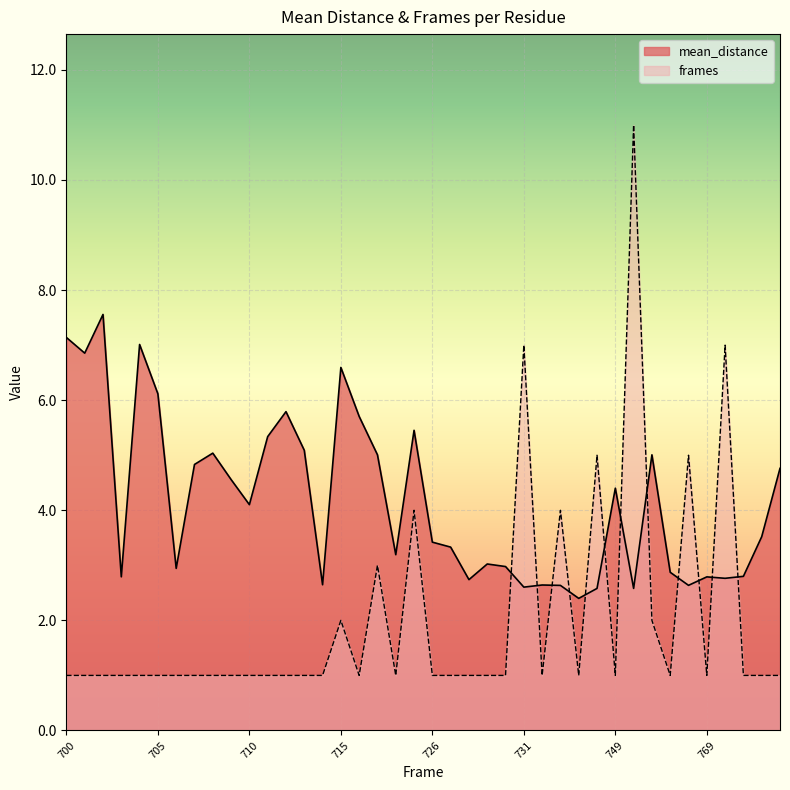

How many intersections are there between mean_distance and frames?

12